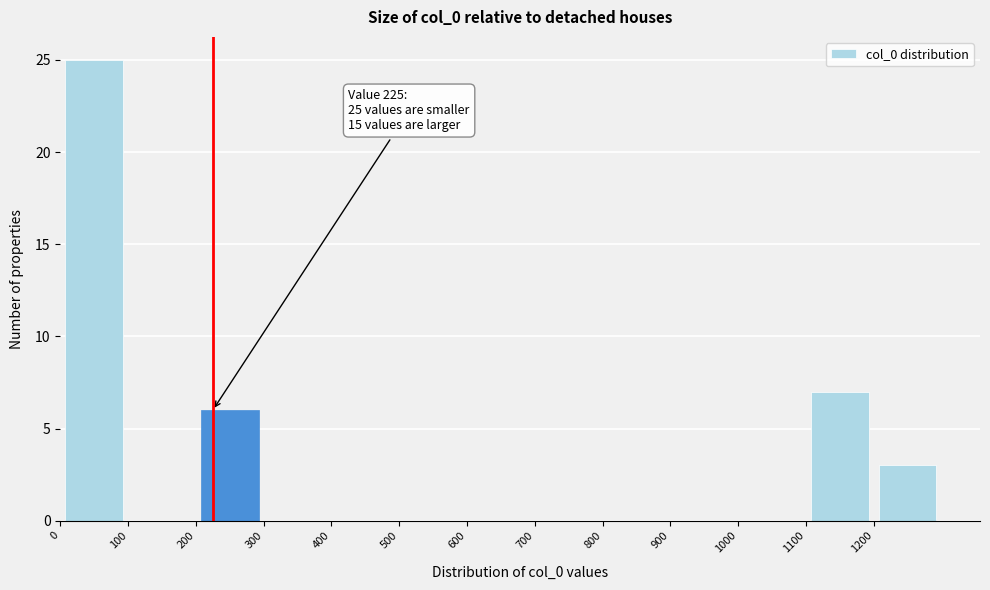

Over which range of the x-axis is the bar tallest?

0 to 100